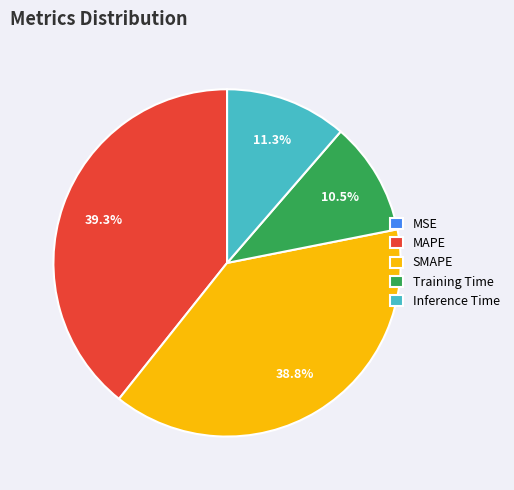

What is the ratio of the value at MAPE to the value at SMAPE?

1.0